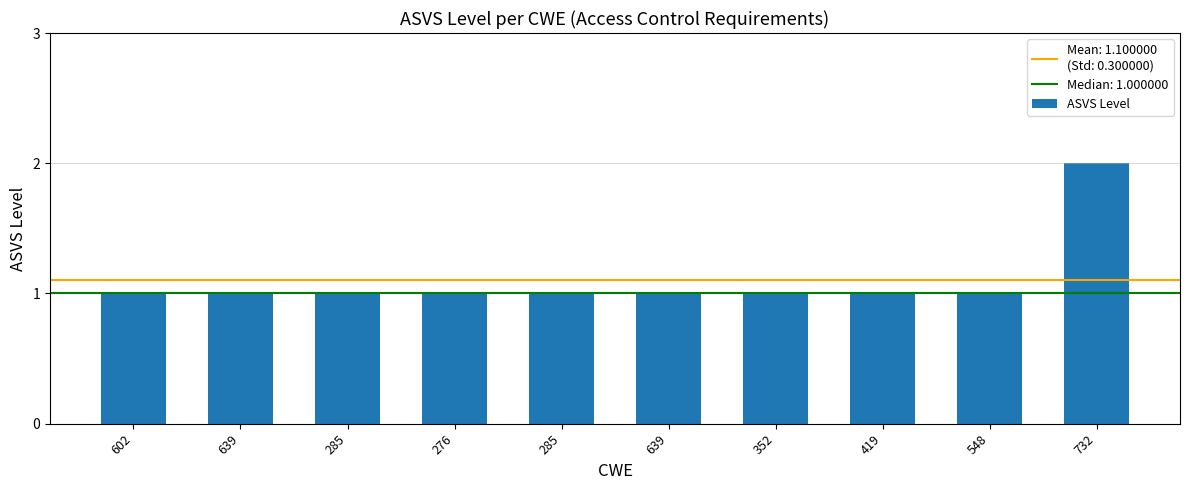

Rank the categories by value from highest to lowest.

732, 602, 639, 285, 276, 285, 639, 352, 419, 548